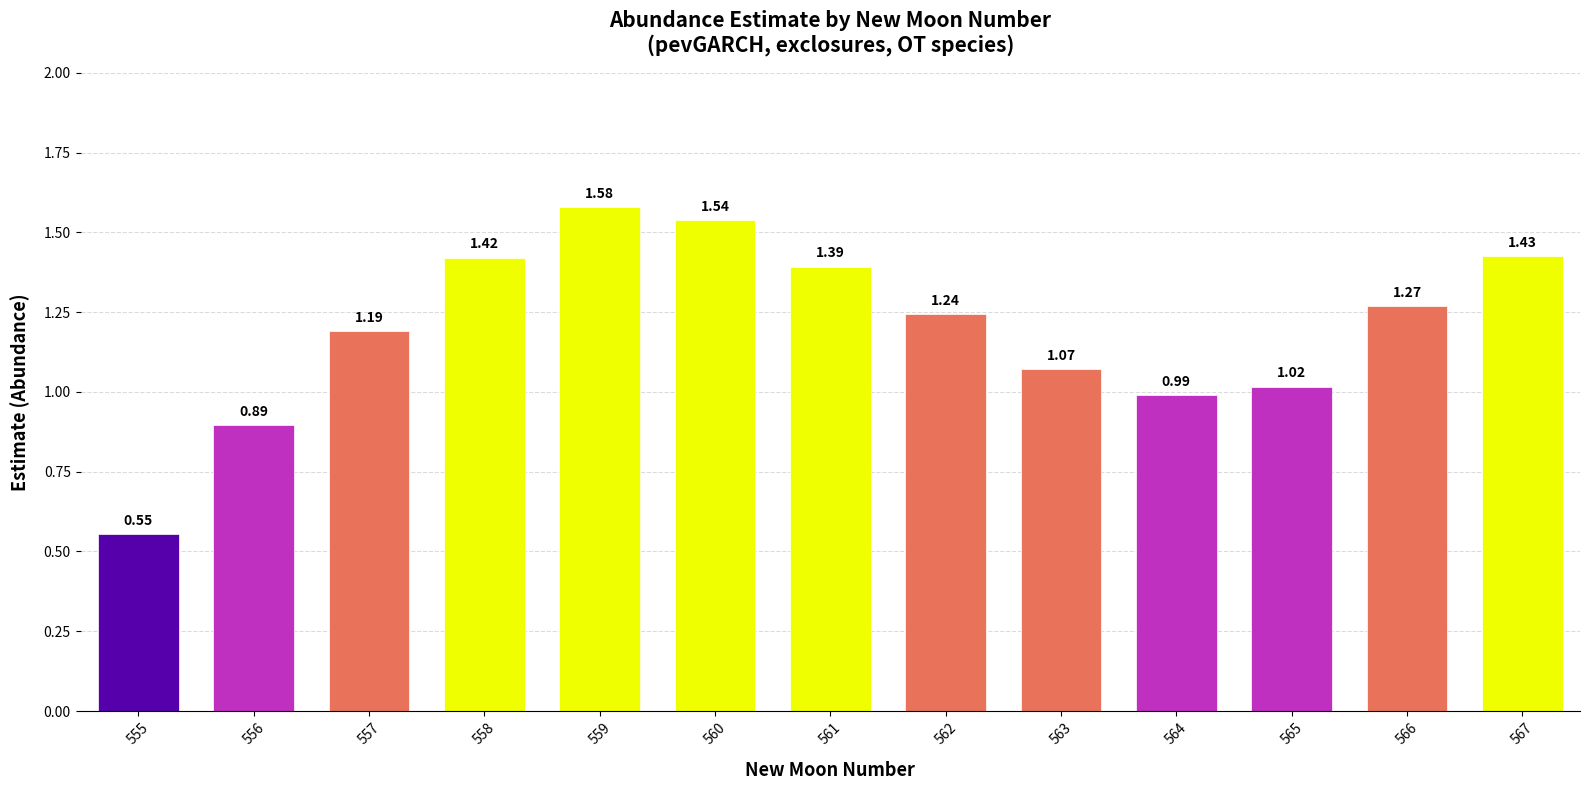

Which has a higher value, 562 or 559?

559